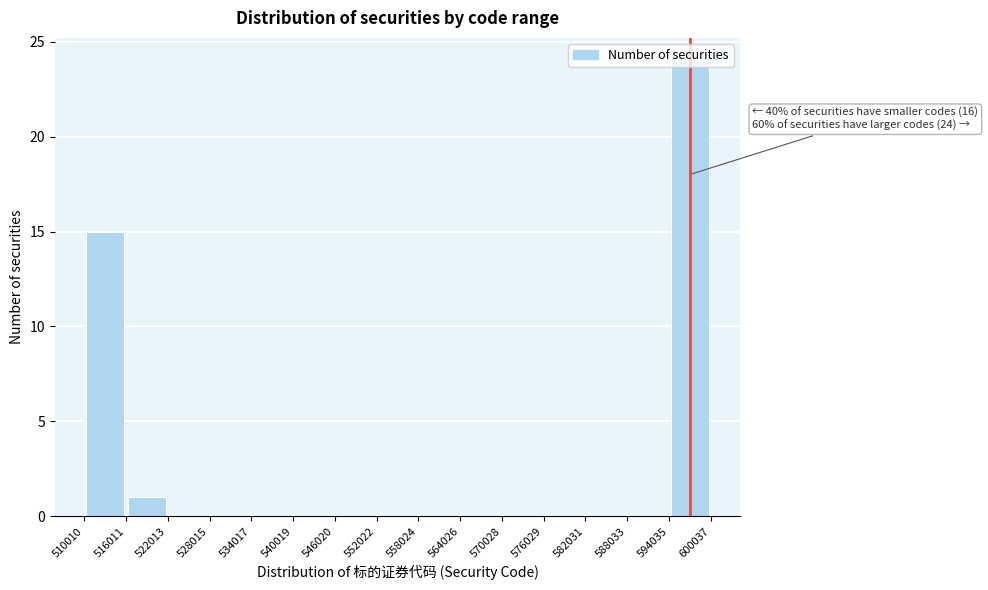

Over which range of the x-axis is the bar tallest?

594035 to 600037